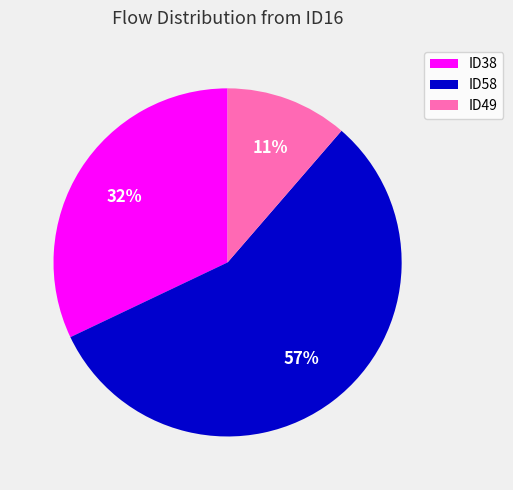

What percentage is the ID58 slice, to the nearest percent?

57%